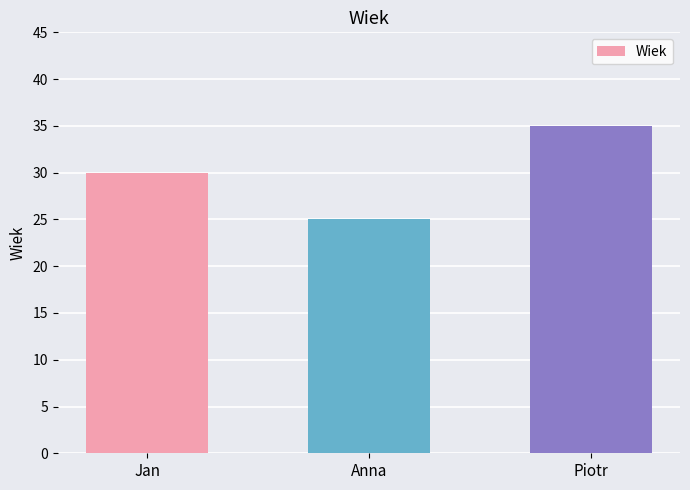

How many data points are less than 30?

1